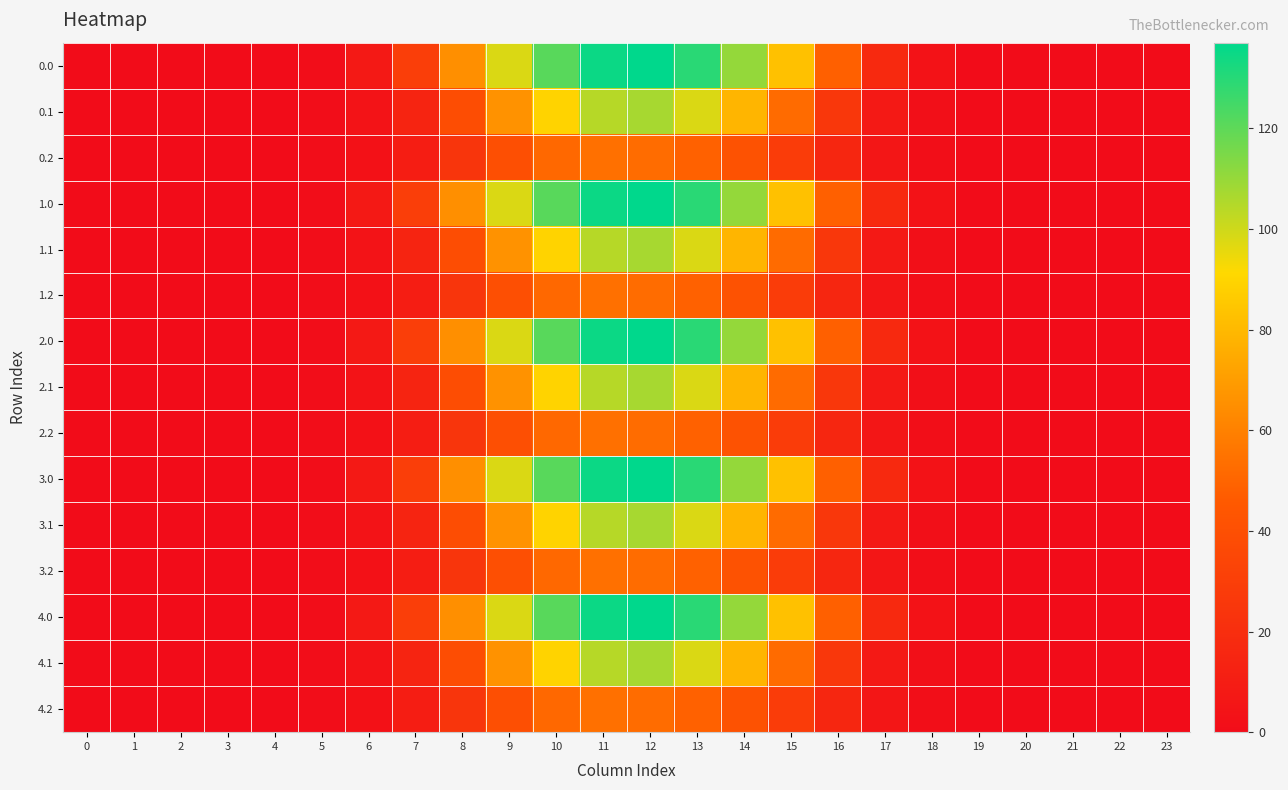

Rank the series by their maximum value, from highest to lowest.

0.0, 1.0, 2.0, 3.0, 4.0, 0.1, 1.1, 2.1, 3.1, 4.1, 0.2, 1.2, 2.2, 3.2, 4.2